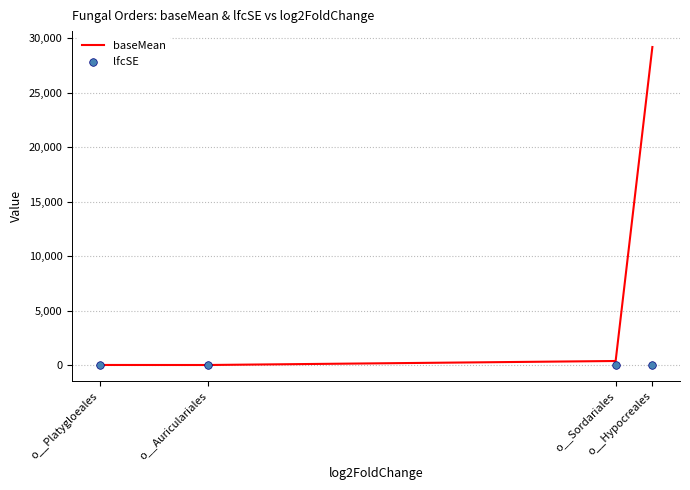

At how many categories does at least one series exceed 5195?

1